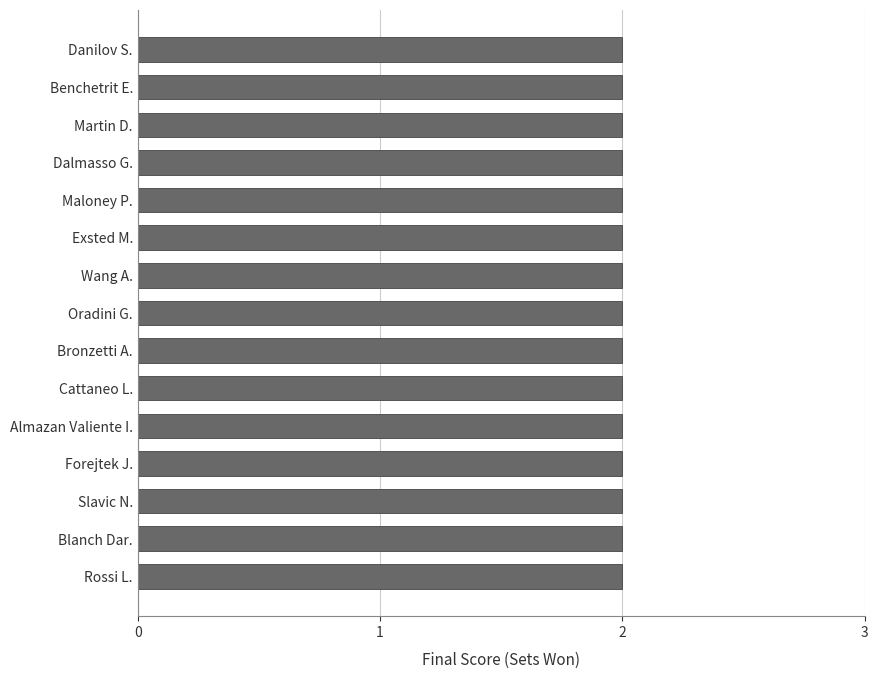

At which label is Wins closest to 2?

Rossi L.